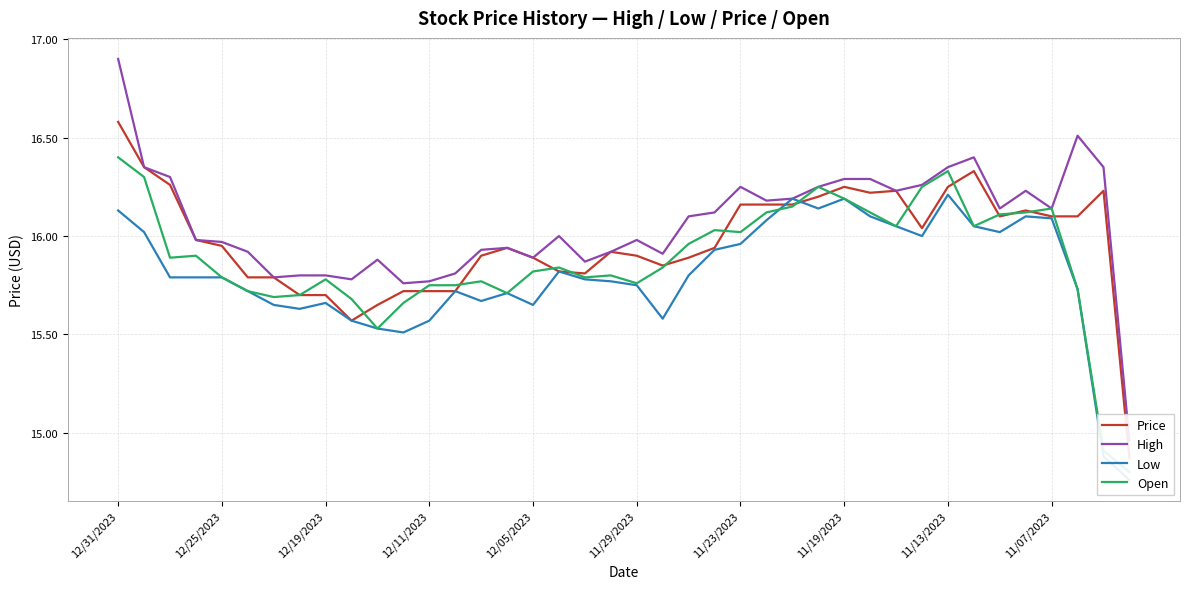

Where is the first local maximum for High?

10